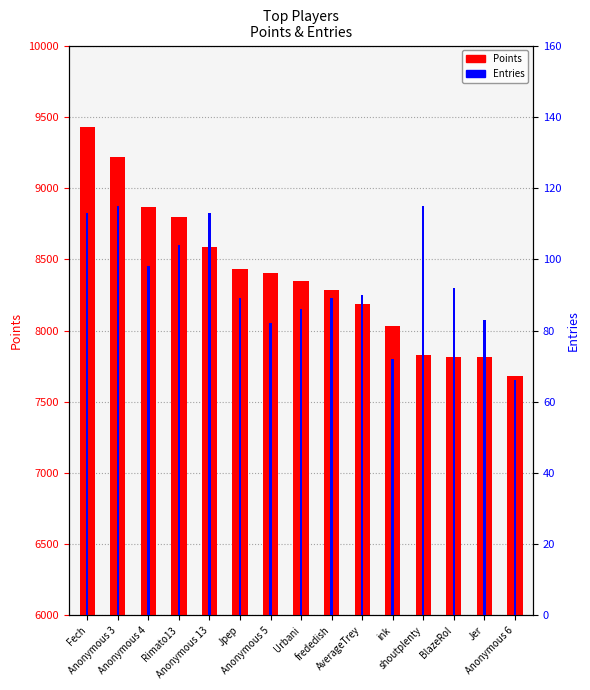

How many groups of bars are there?

15